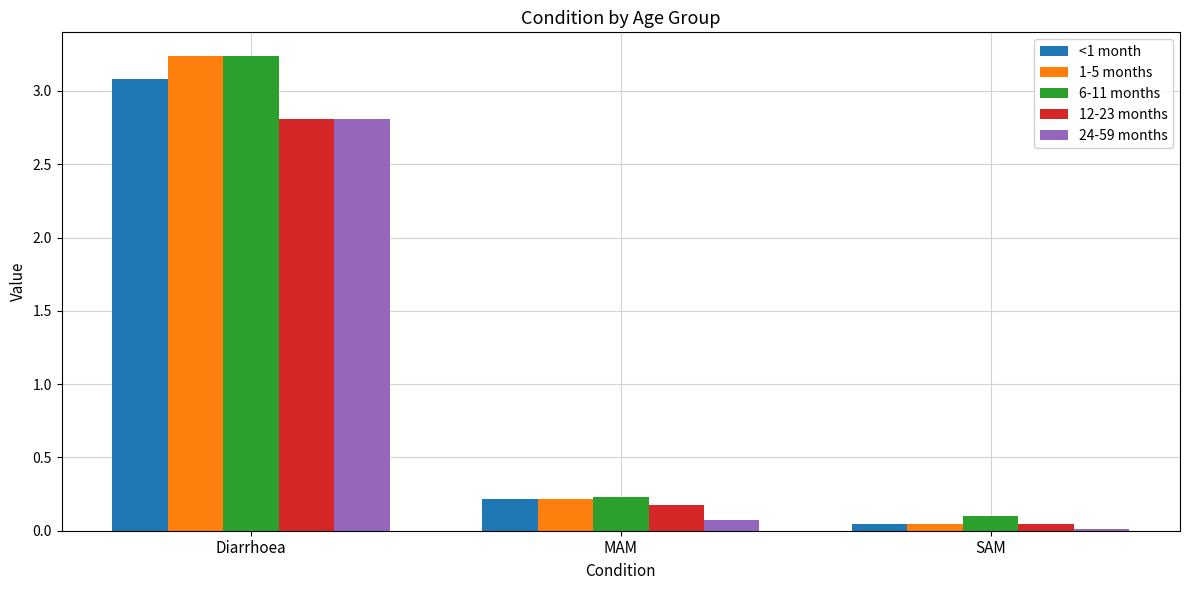

List the labels in order of 6-11 months value, smallest first.

SAM, MAM, Diarrhoea